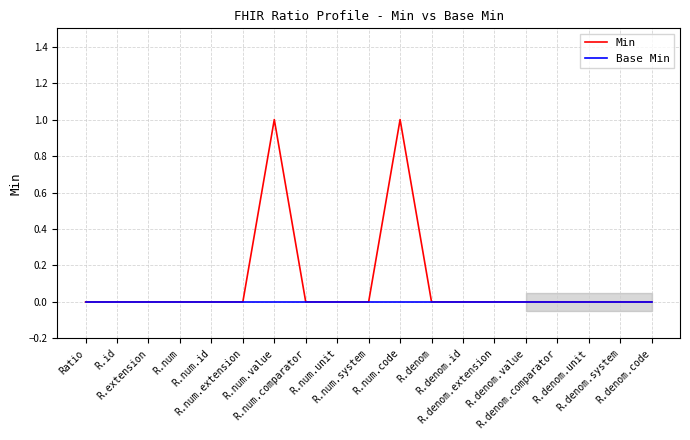

Rank the series by their average value, from highest to lowest.

Min, Base Min